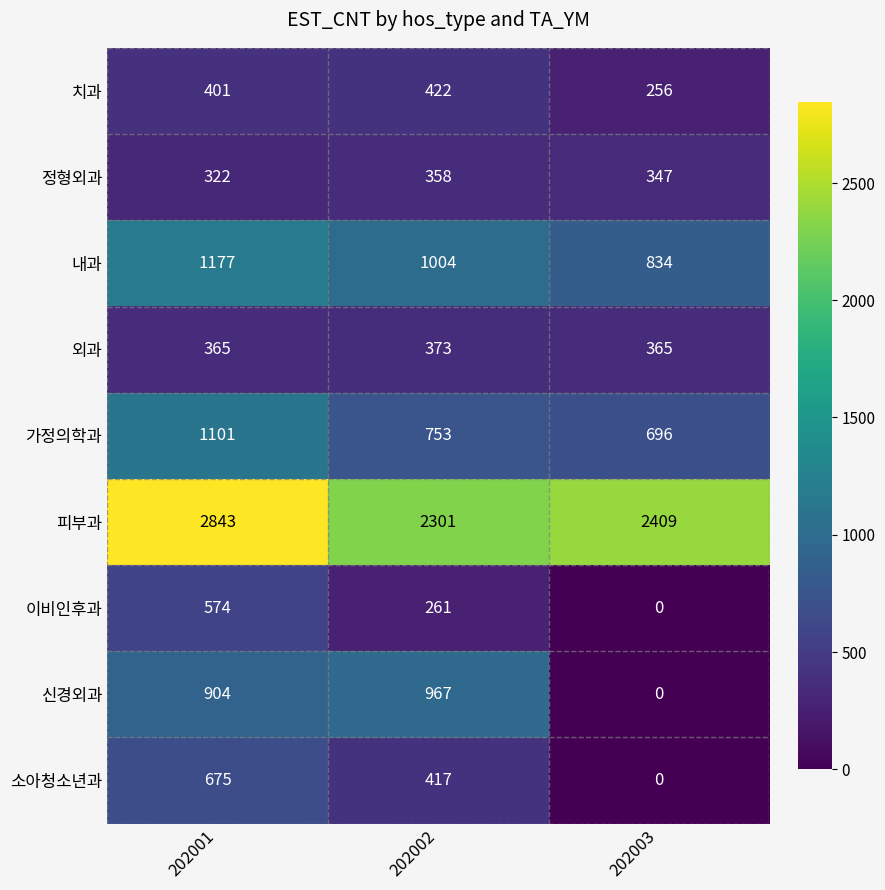

Reading left to right, list all the values displayed in this chart.

치과: 401	422	256
정형외과: 322	358	347
내과: 1177	1004	834
외과: 365	373	365
가정의학과: 1101	753	696
피부과: 2843	2301	2409
이비인후과: 574	261	0
신경외과: 904	967	0
소아청소년과: 675	417	0